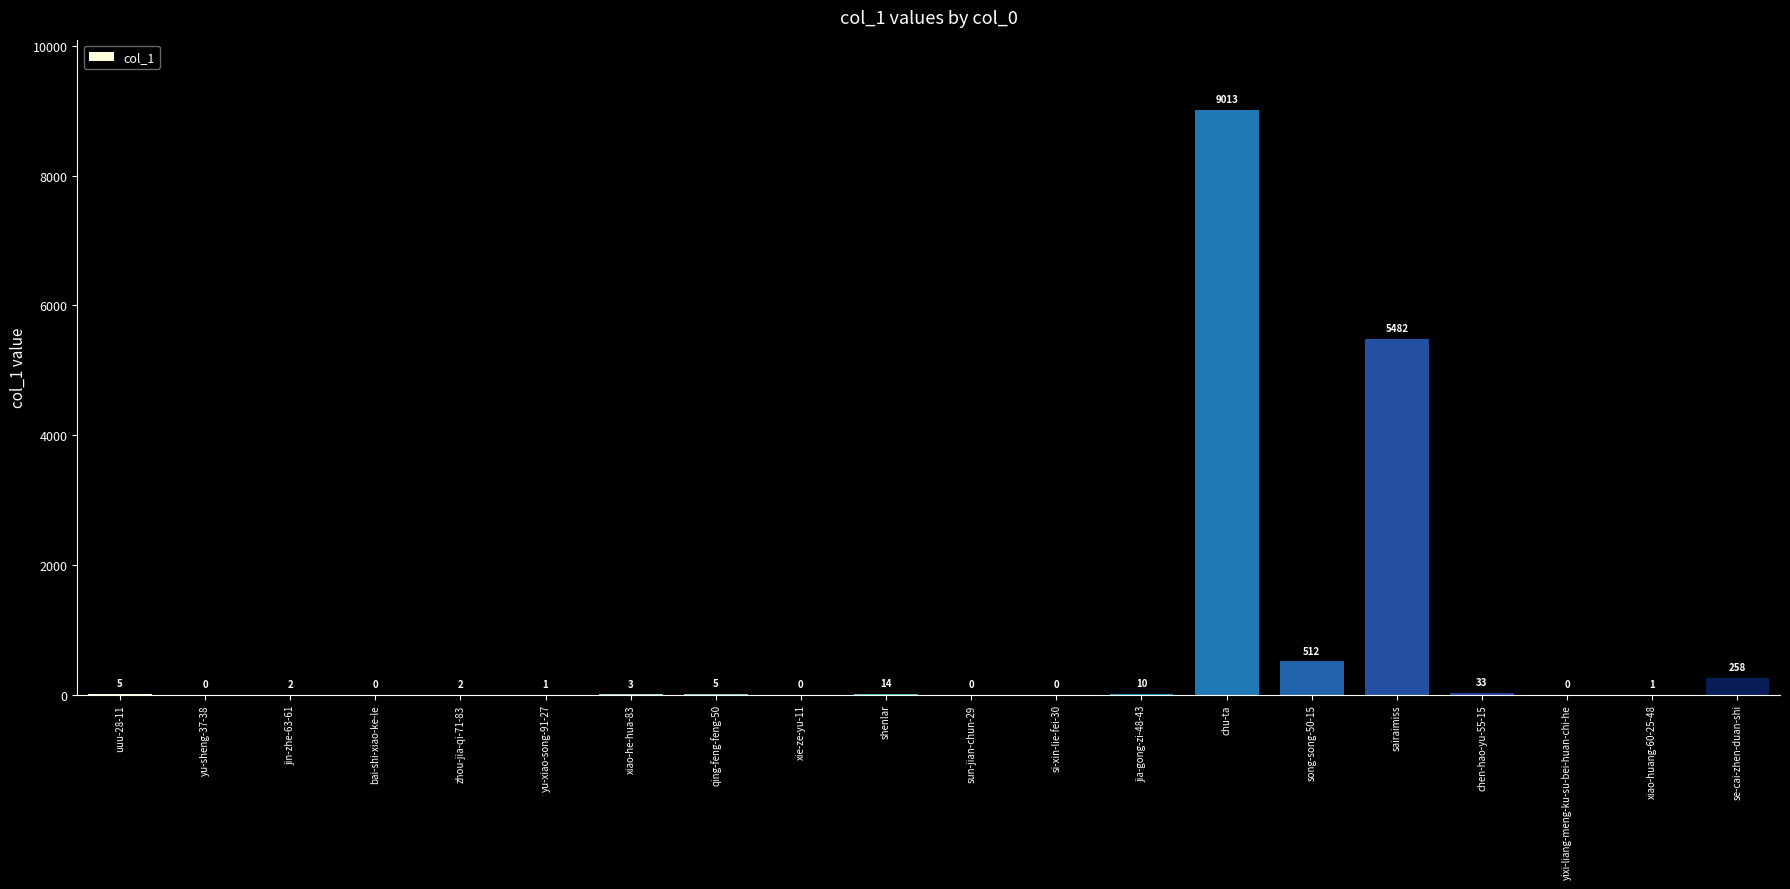

What is the sum of the values at qing-feng-feng-50 and yu-sheng-37-38?

5